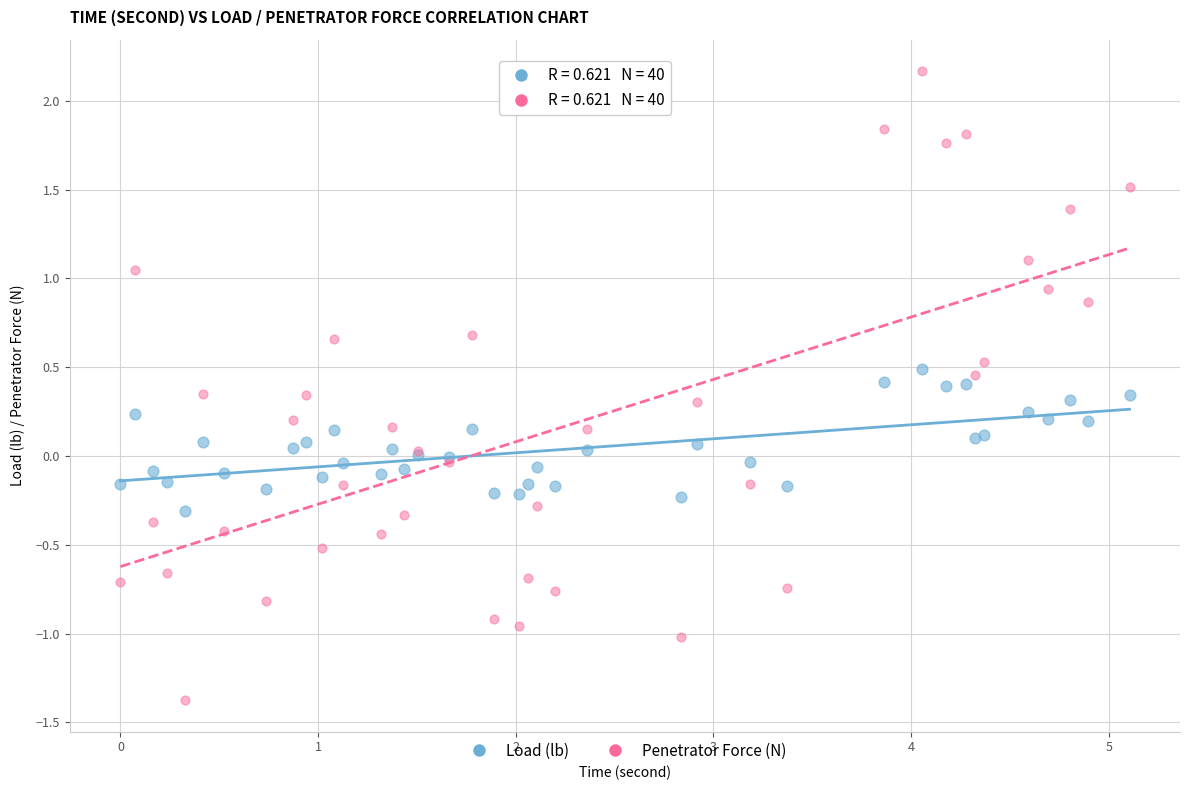

Which series reaches the minimum Y coordinate?

Penetrator Force (N)